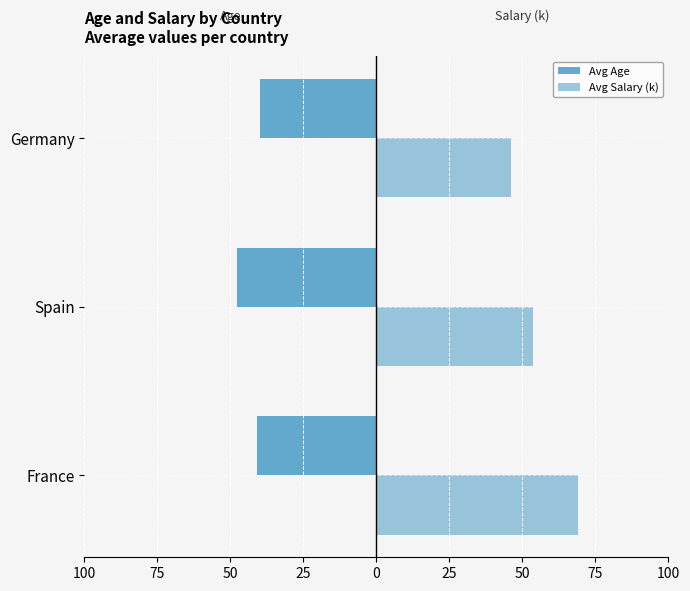

What is the greatest value displayed?

69.0